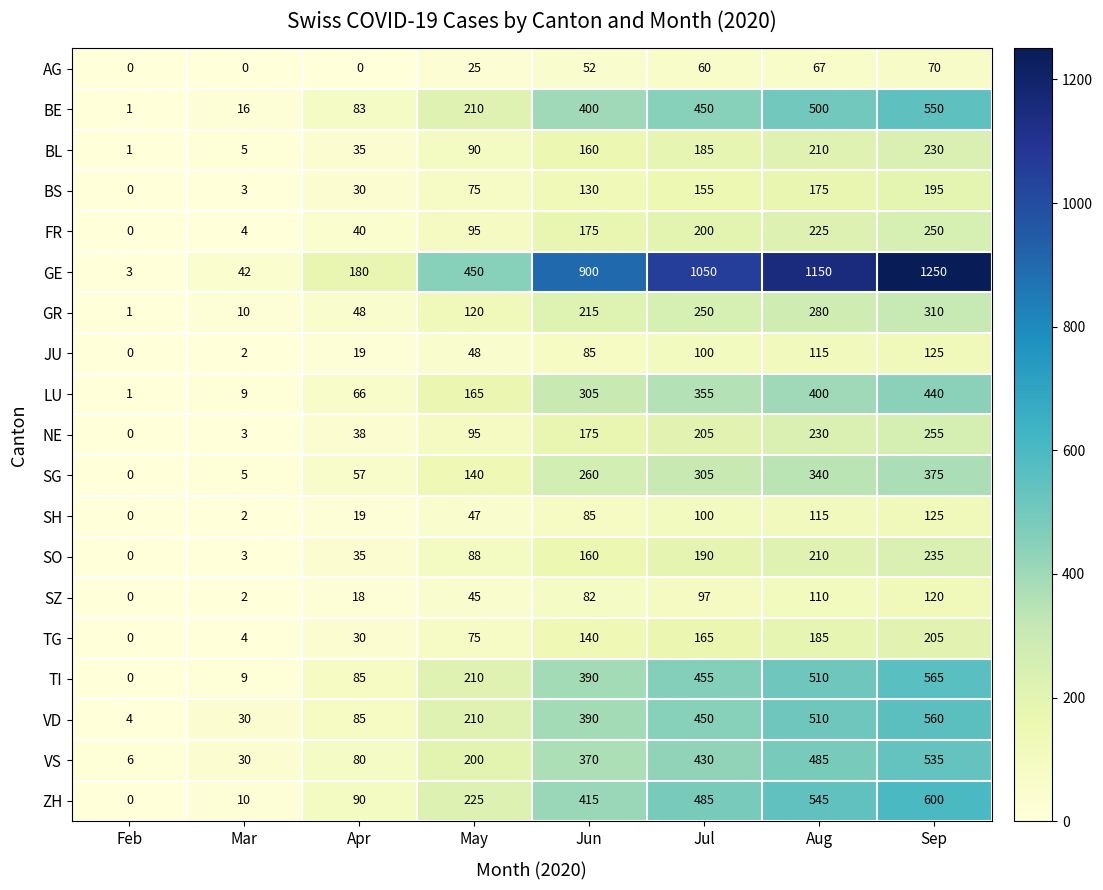

Rank the categories by LU value from highest to lowest.

Sep, Aug, Jul, Jun, May, Apr, Mar, Feb